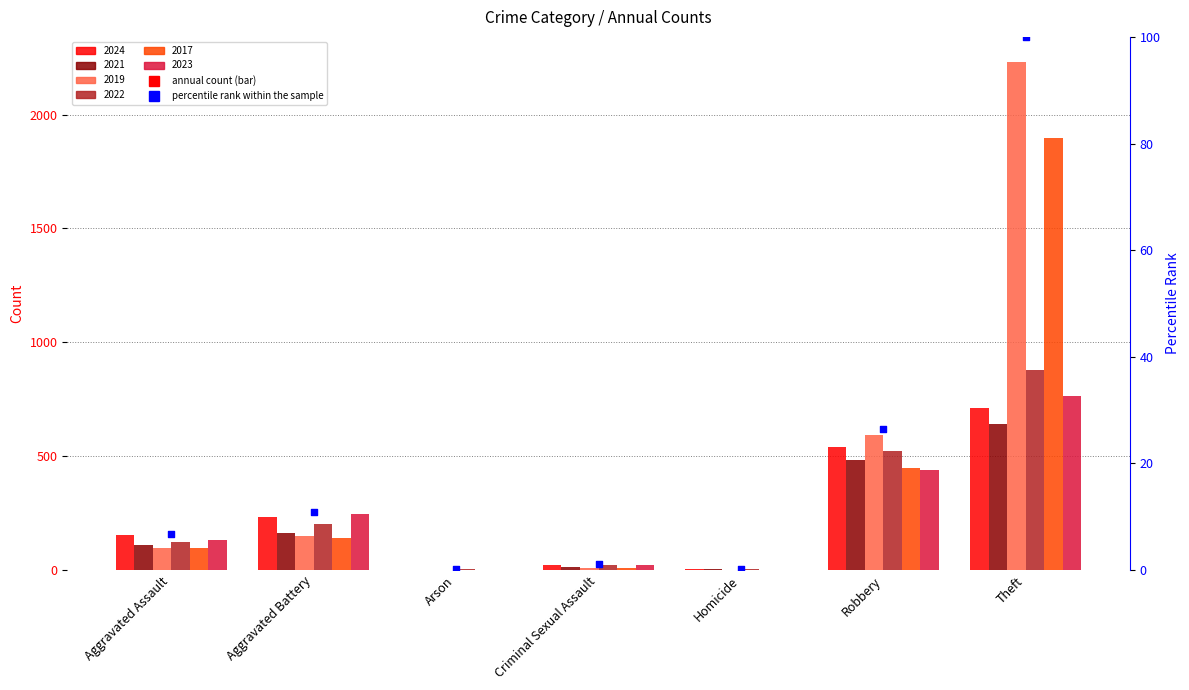

Which has a higher value, Aggravated Assault or Theft?

Theft